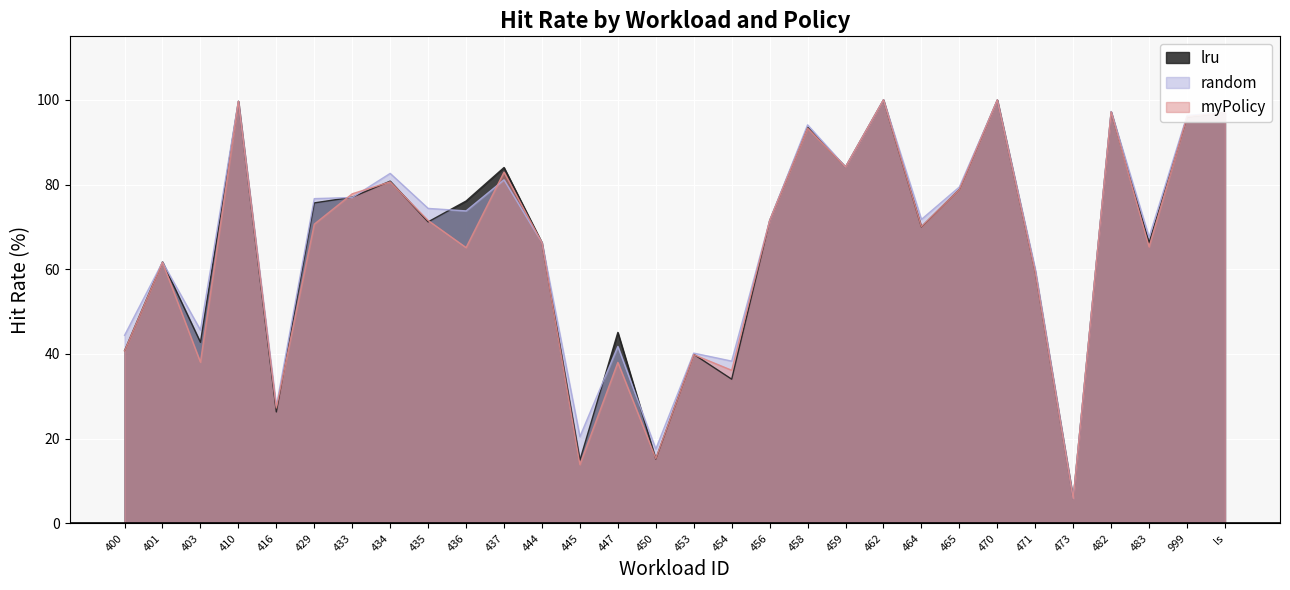

Between which two adjacent categories do random and lru first intersect?

400 and 401